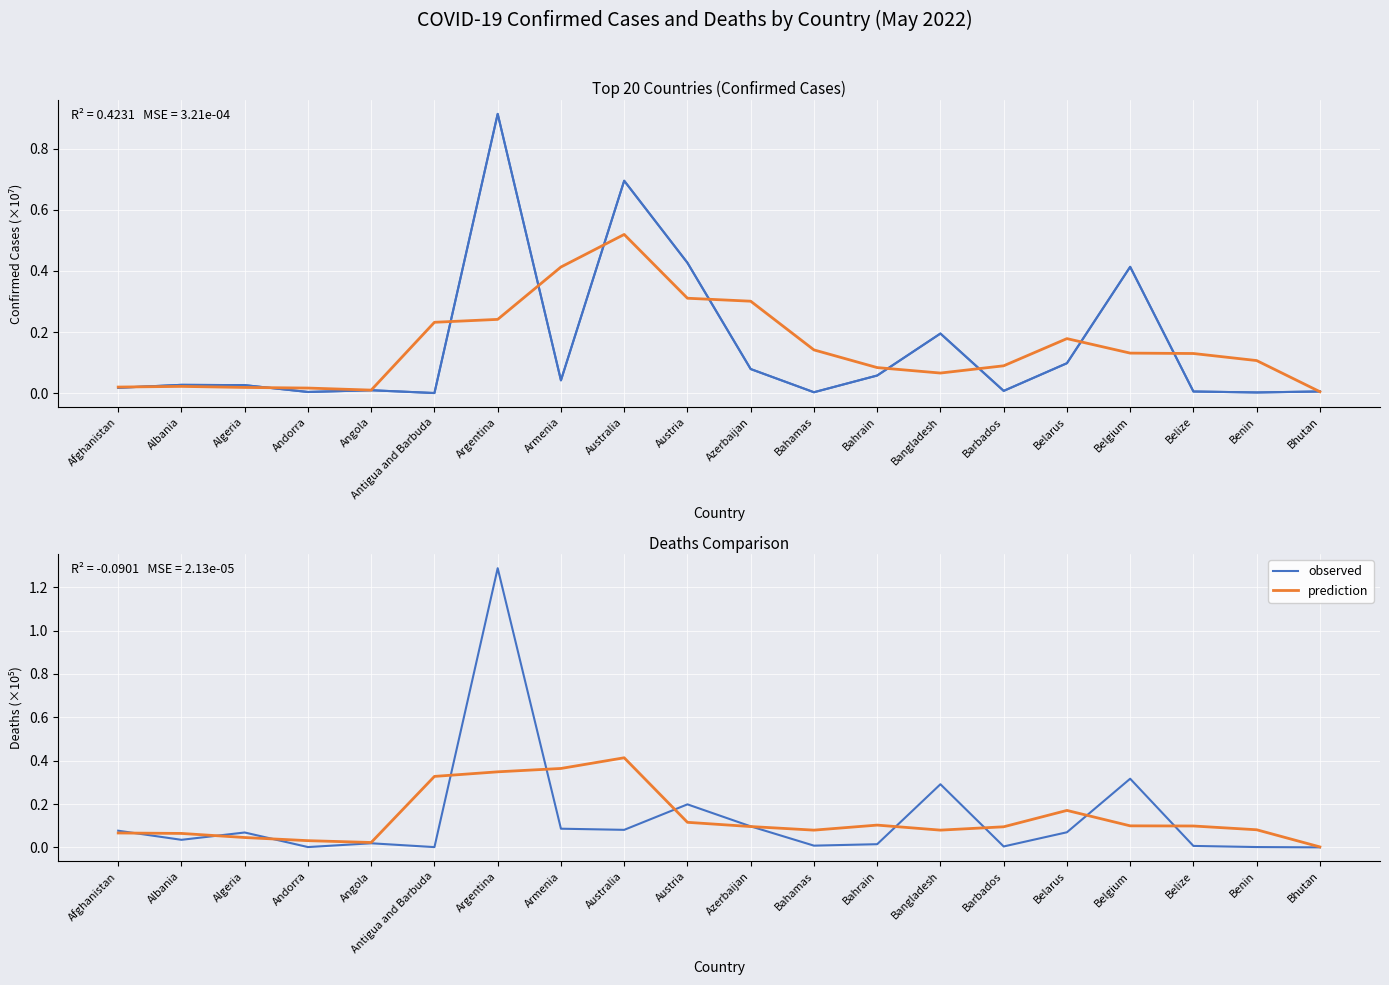

What is the label of the 2nd point from the left?

Albania